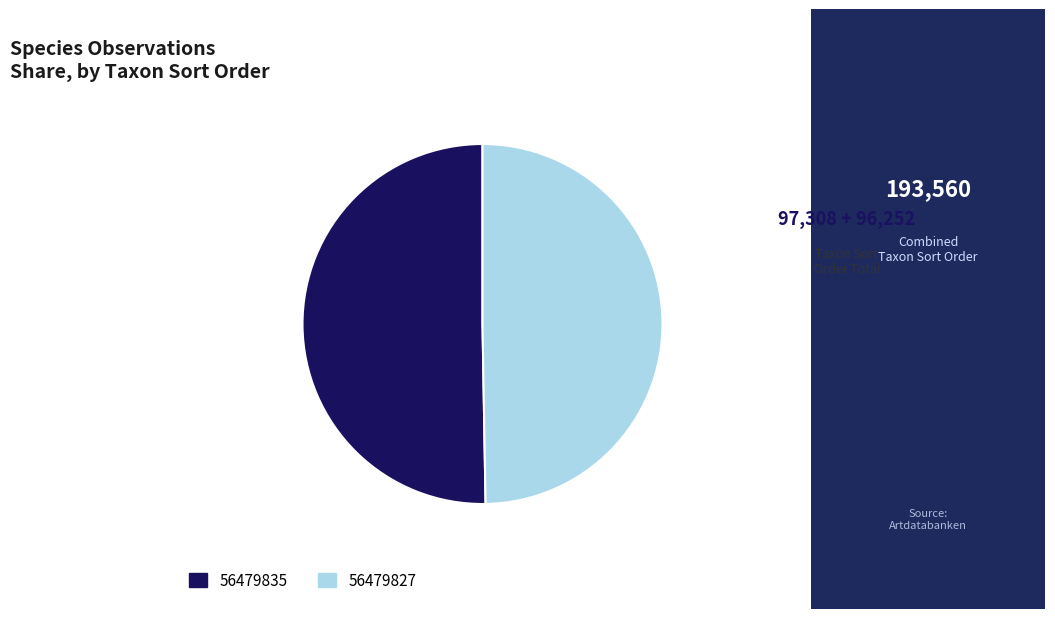

How many segments does this pie chart have?

2